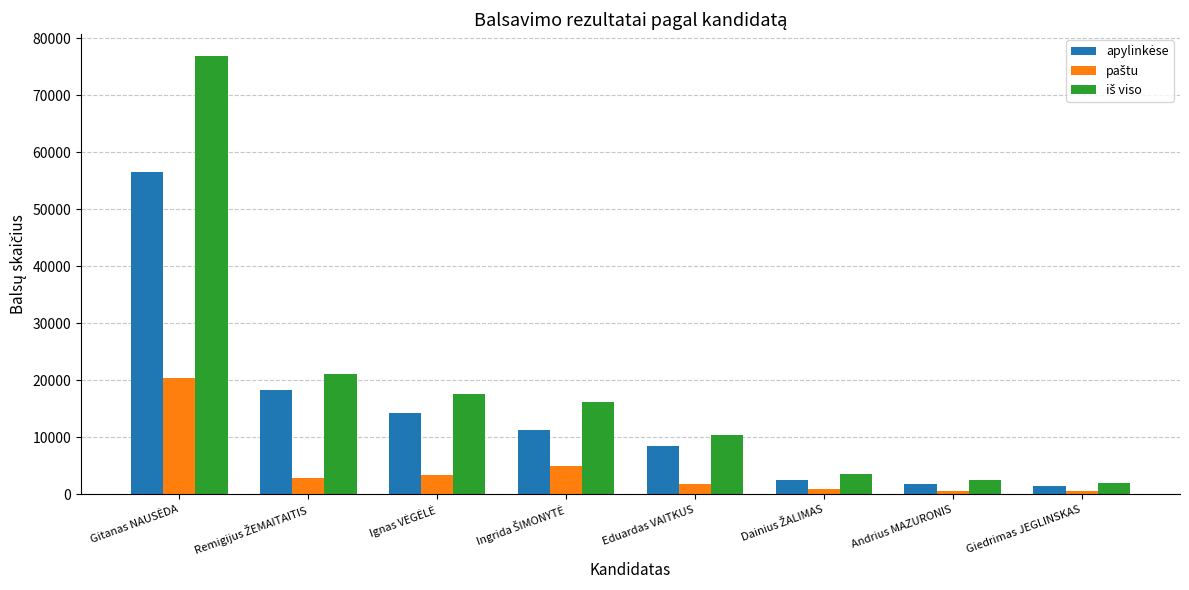

What is the maximum value shown in the chart?

76838